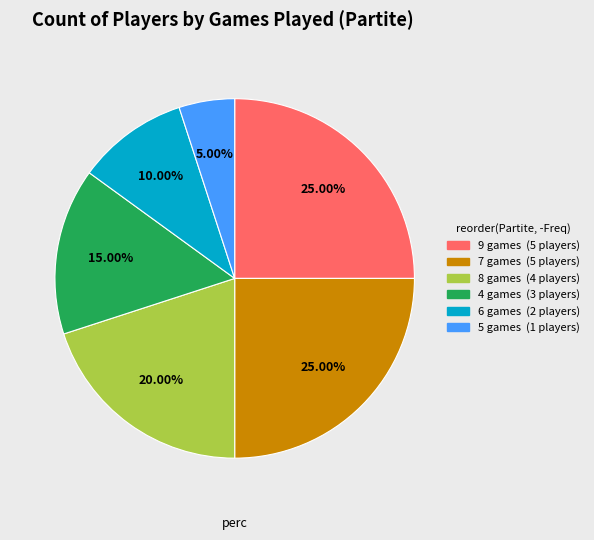

Is there a majority slice in this chart?

No